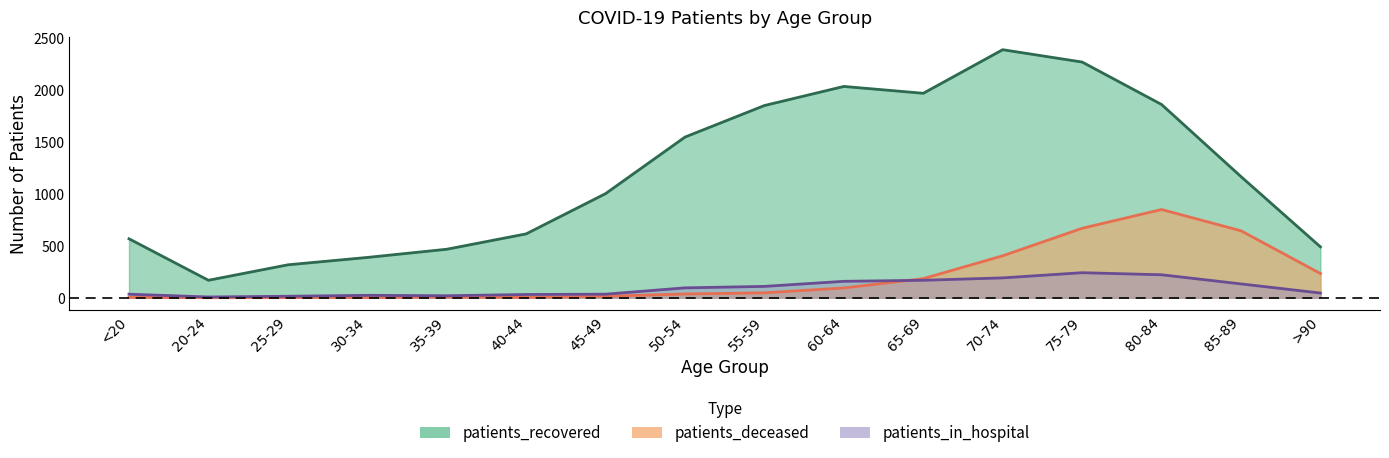

What is the difference between the maximum and minimum values in the patients_recovered series?

2222